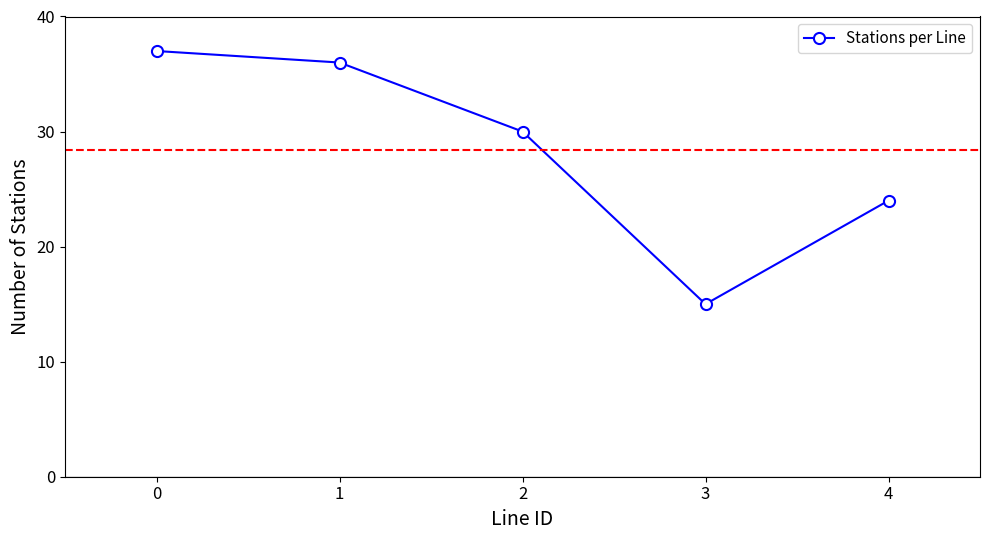

Approximately how many times larger is the value at 1 compared to 3?

2.4